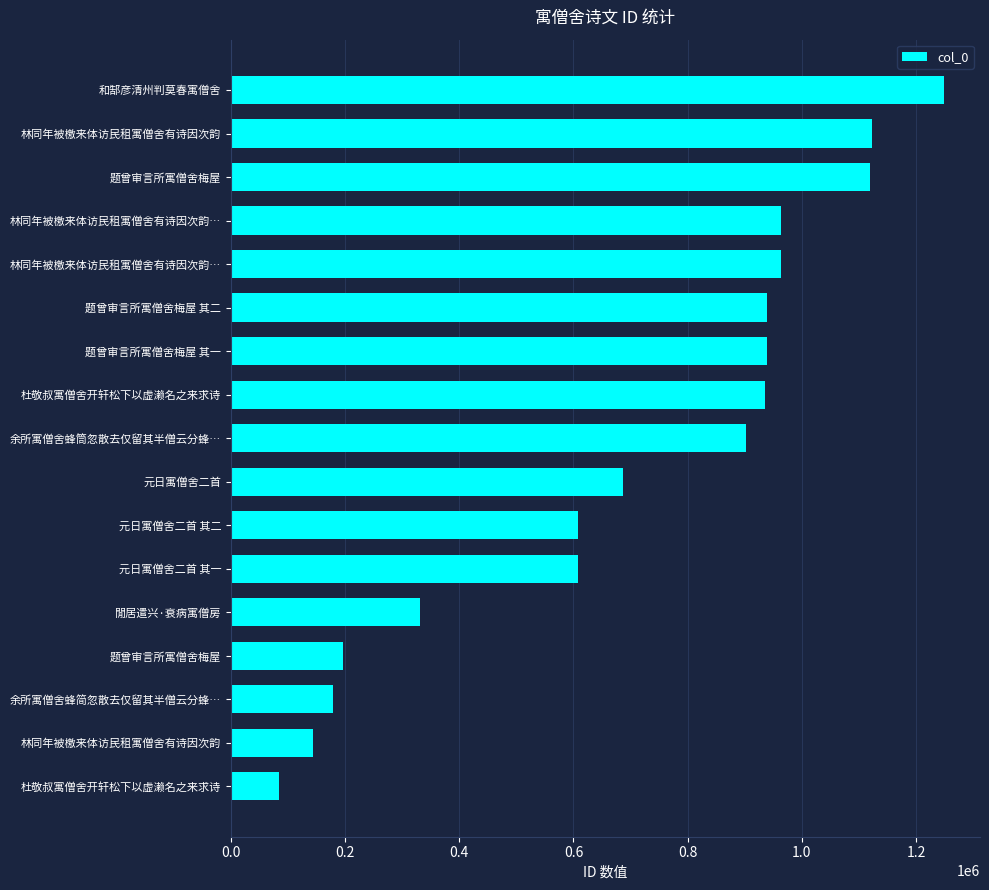

What is the greatest value displayed?

1249711